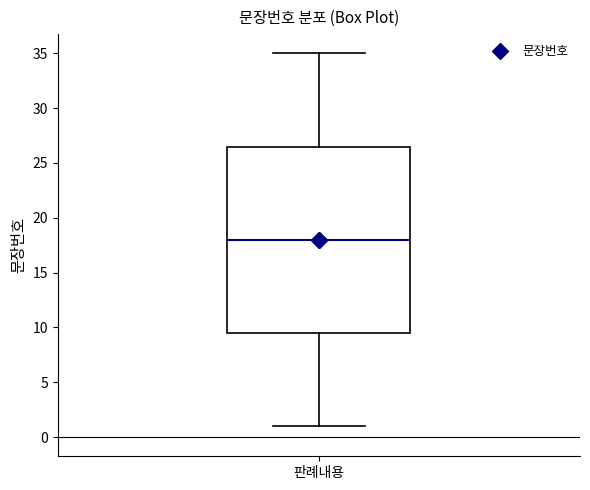

Where is the upper edge of the box for 판례내용 on the y-axis? The values are not printed on the chart, so give them approximately, as read against the axis.

26.5